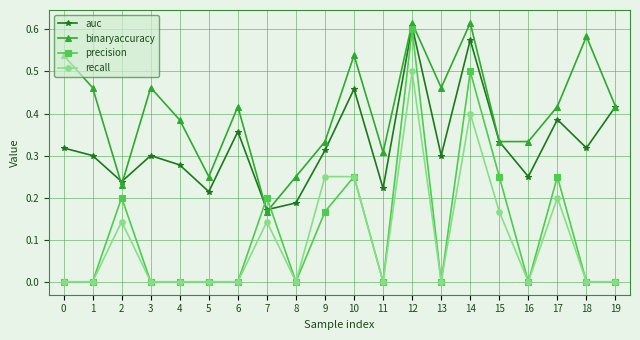

Which series ends up on top after the final intersection of auc and precision?

auc